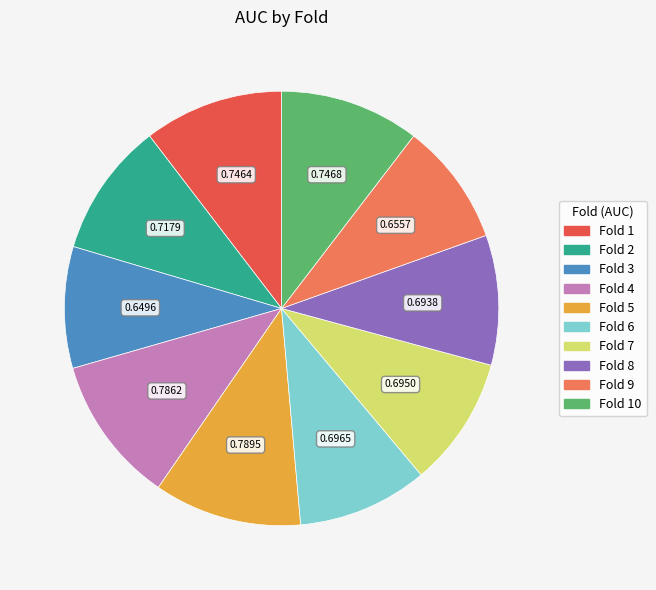

Count the number of slices in the pie.

10